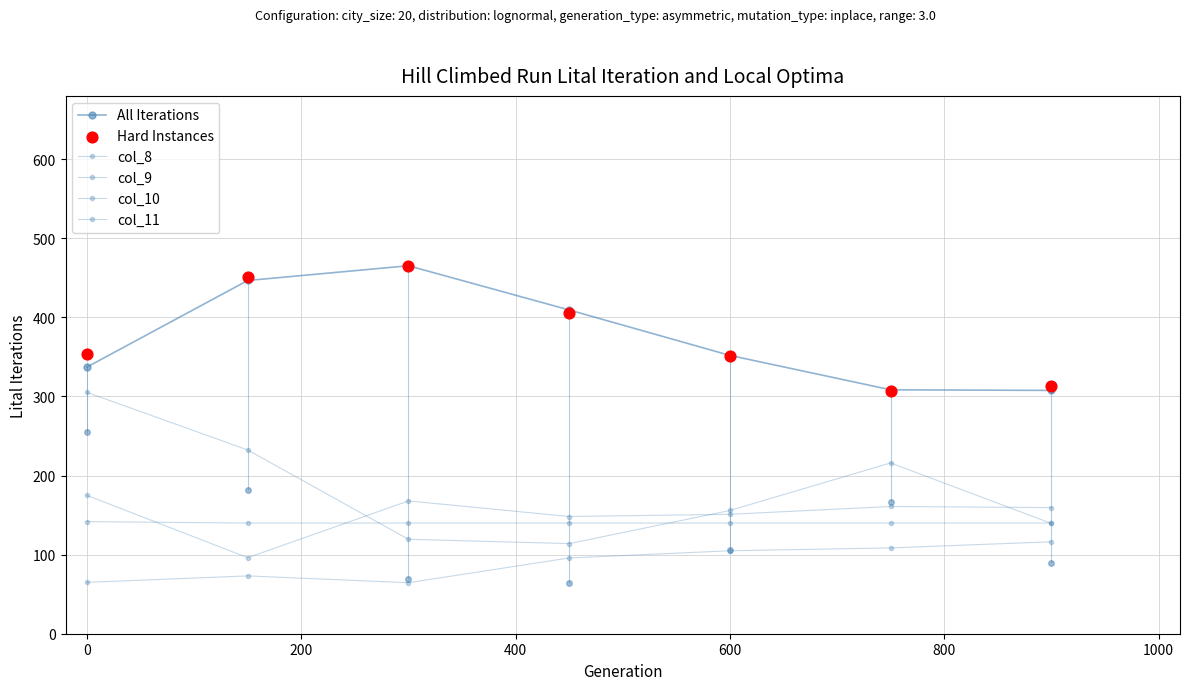

Which series reaches the minimum Y coordinate?

col_9